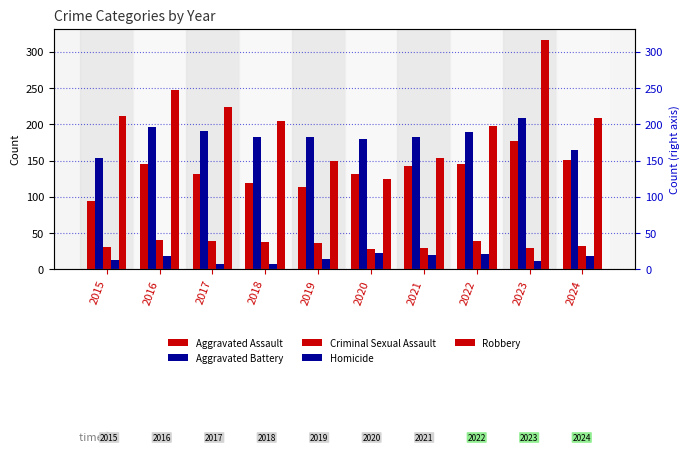

What is the minimum value shown in the chart?

8